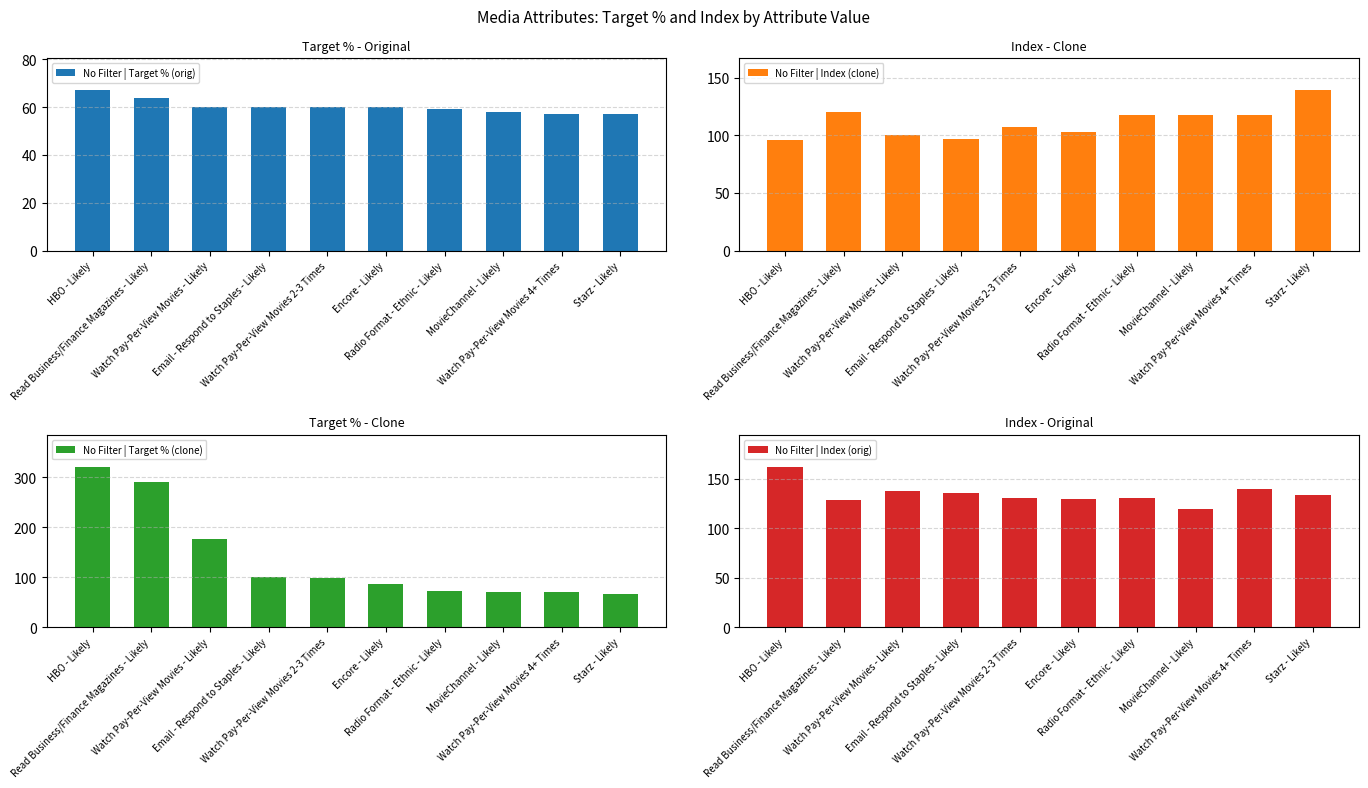

What is the label of the 7th bar from the left?

Radio Format - Ethnic - Likely